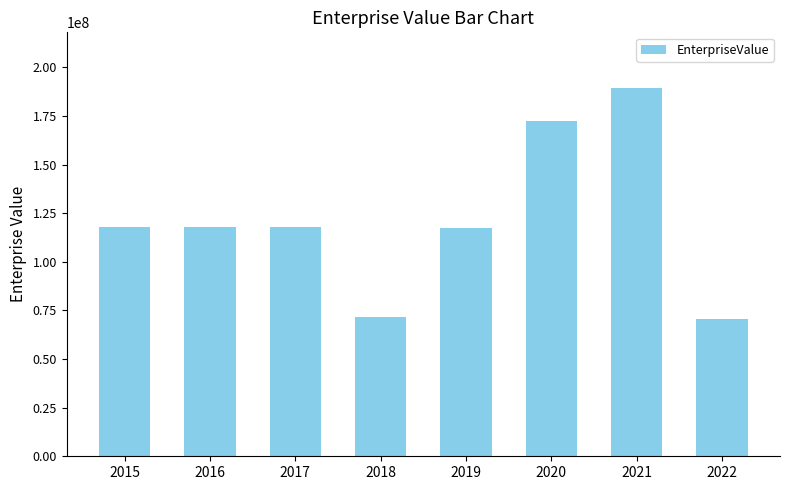

What is the smallest value displayed?

70775561.8